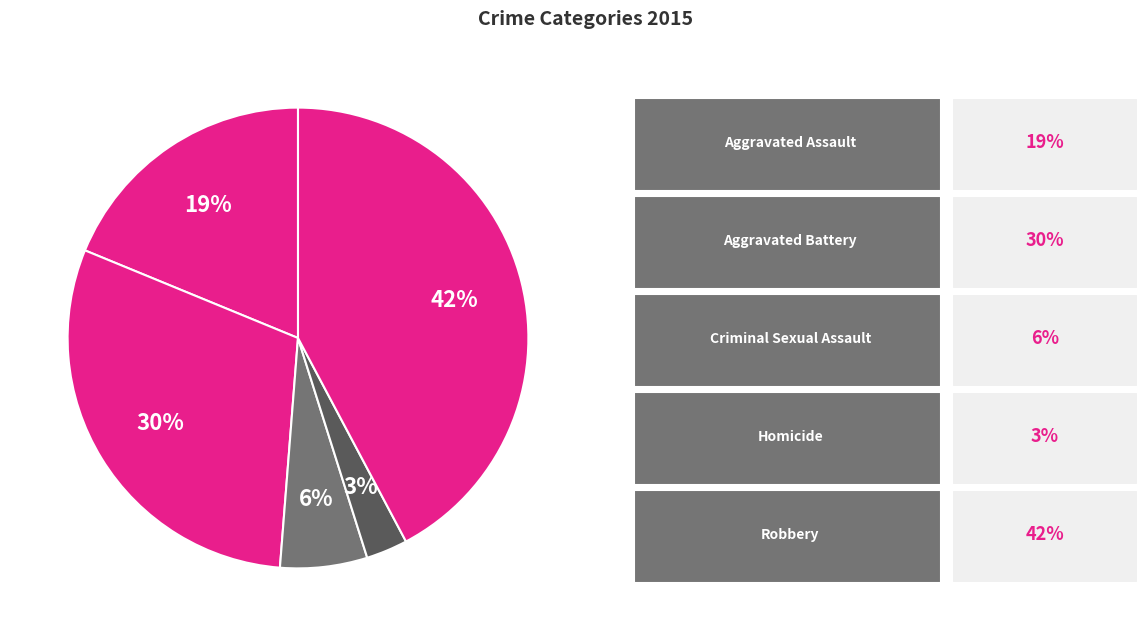

How many segments does this pie chart have?

5